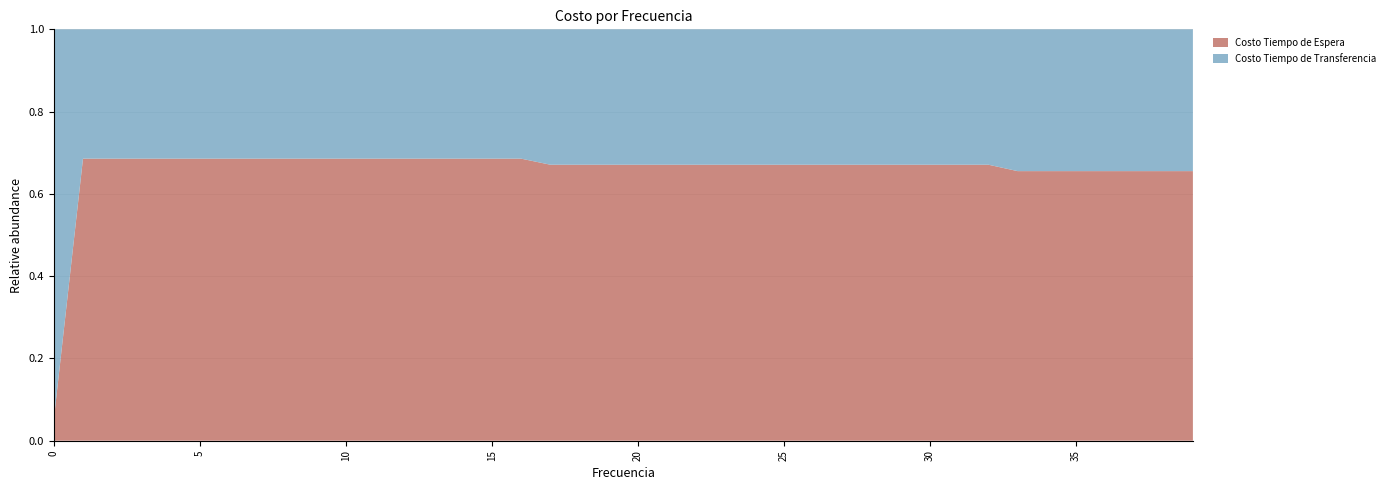

Reading left to right, extract all data points from this chart.

Costo Tiempo de Espera: 0=125402.3	1=25080463.0	2=25080463.0	3=25080463.0	4=25080463.0	5=25080463.0	6=25080463.0	7=25080463.0	8=25080463.0	9=25080463.0	10=25080463.0	11=25080463.0	12=25080463.0	13=25080463.0	14=25080463.0	15=25080463.0	16=25080463.0	17=19639433.9	18=19639433.9	19=19639433.9	20=19639433.9	21=19639433.9	22=19639433.9	23=19639433.9	24=19639433.9	25=19639433.9	26=19639433.9	27=19639433.9	28=19639433.9	29=19639433.9	30=19639433.9	31=19639433.9	32=19639433.9	33=15230989.8	34=15230989.8	35=15230989.8	36=15230989.8	37=15230989.8	38=15230989.8	39=15230989.8
Costo Tiempo de Transferencia: 0=2334464.9	1=11497715.2	2=11497715.2	3=11497715.1	4=11497715.1	5=11497715.1	6=11497715.1	7=11497715.2	8=11497715.1	9=11497715.2	10=11497715.1	11=11497715.2	12=11497715.1	13=11497715.2	14=11497715.1	15=11497715.1	16=11497715.1	17=9632754.0	18=9632754.0	19=9632754.0	20=9632754.0	21=9632754.0	22=9632754.0	23=9632754.0	24=9632754.0	25=9632754.0	26=9632754.0	27=9632754.0	28=9632754.0	29=9632754.0	30=9632754.0	31=9632754.0	32=9632754.0	33=8010371.8	34=8010371.8	35=8010371.8	36=8010371.8	37=8010371.8	38=8010371.8	39=8010371.8